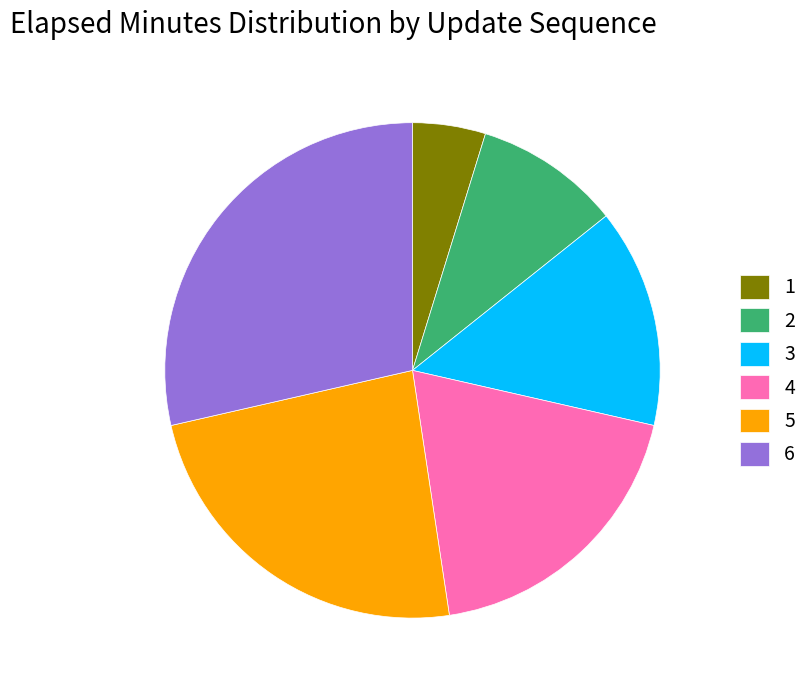

Is there a majority slice in this chart?

No